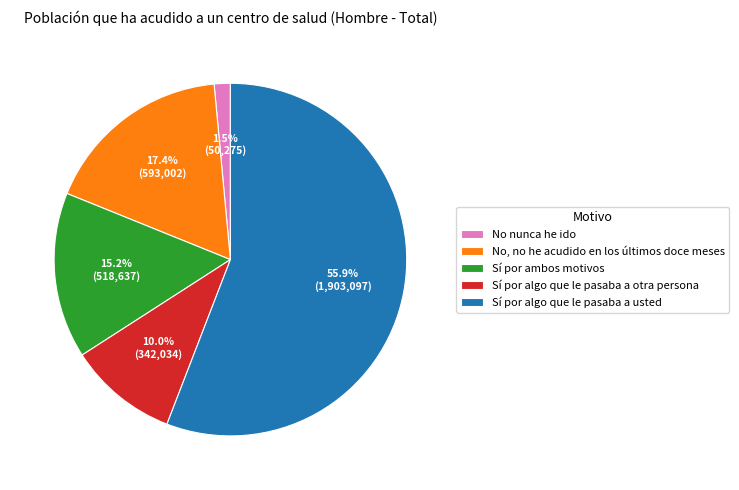

To the nearest percent, what is the combined percentage of Sí por algo que le pasaba a otra persona and Sí por algo que le pasaba a usted?

66%